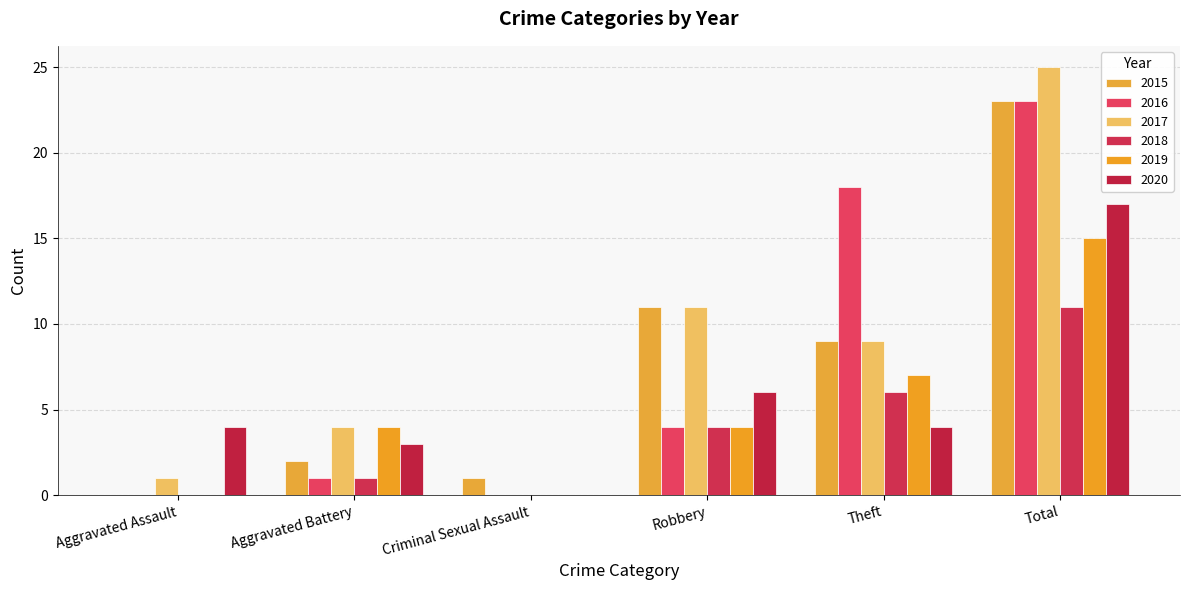

Reading left to right, list all the values displayed in this chart.

2015: 0	2	1	11	9	23
2016: 0	1	0	4	18	23
2017: 1	4	0	11	9	25
2018: 0	1	0	4	6	11
2019: 0	4	0	4	7	15
2020: 4	3	0	6	4	17